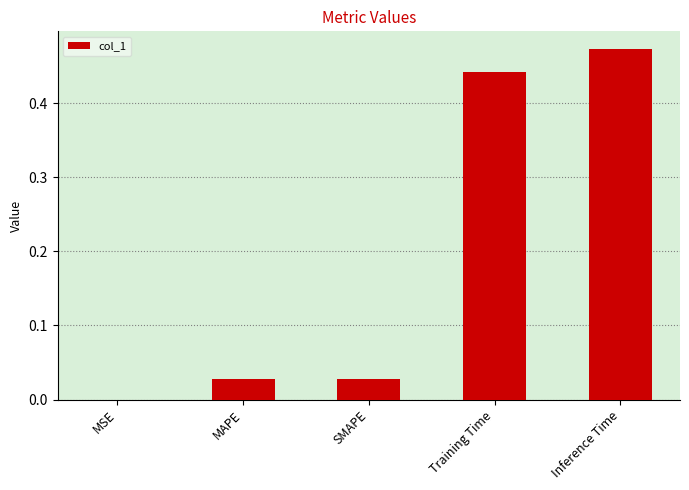

What is the sum of all values?

1.0